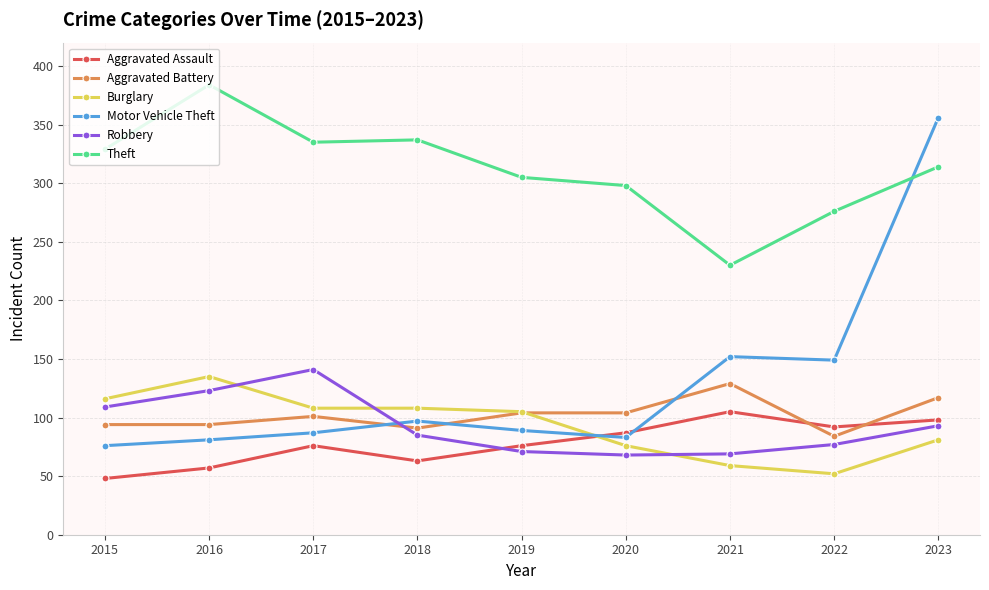

The Theft series shows 314 at 2023. True or false?

True